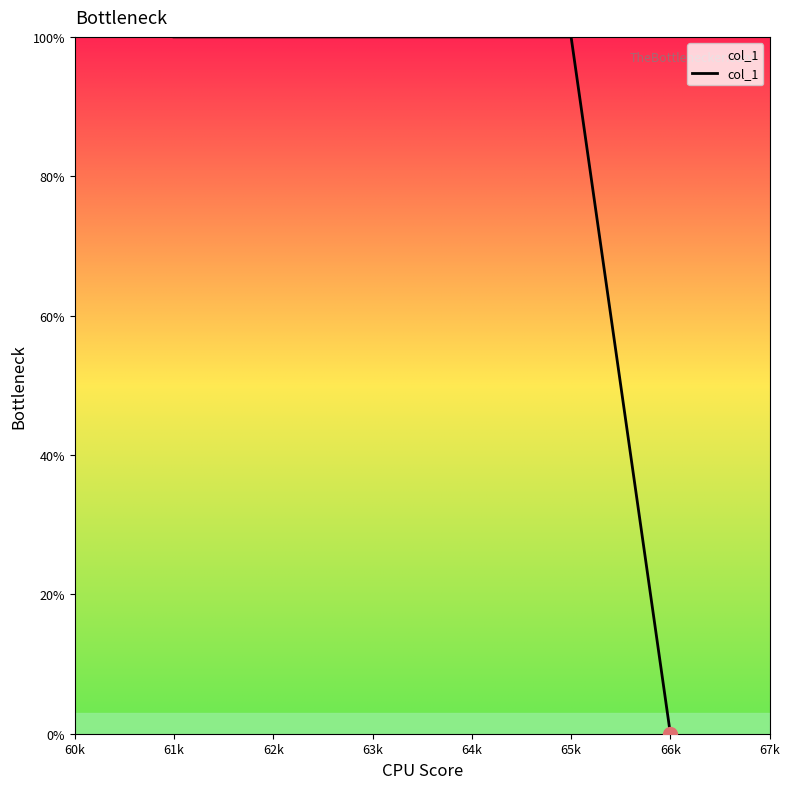

How many lines are shown in the chart?

1